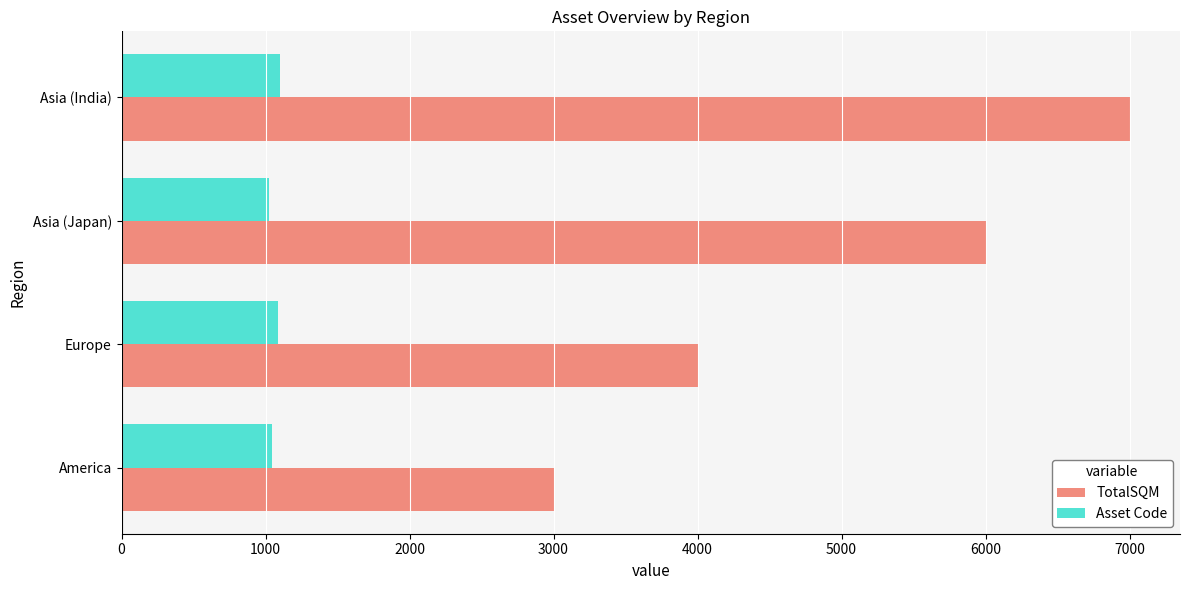

Rank the series by their maximum value, from lowest to highest.

Asset Code, TotalSQM